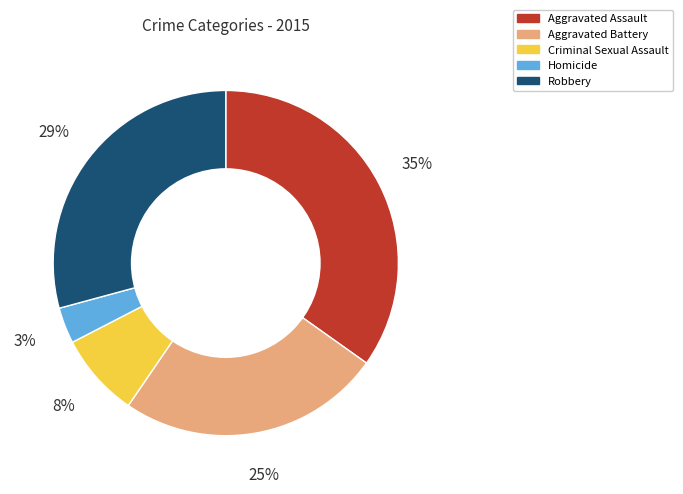

Is there any slice that represents more than half of the pie?

No